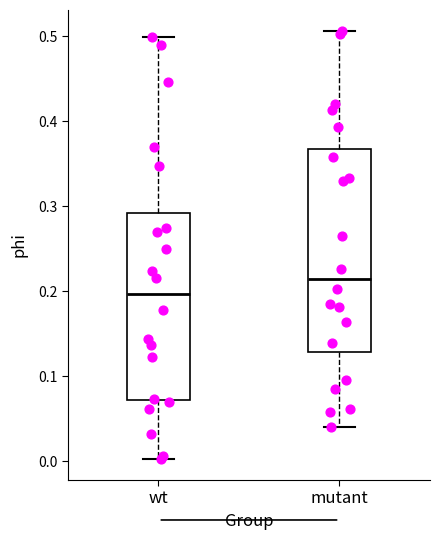

Where does the upper whisker of the box for wt end on the y-axis? The values are not printed on the chart, so give them approximately, as read against the axis.

0.50